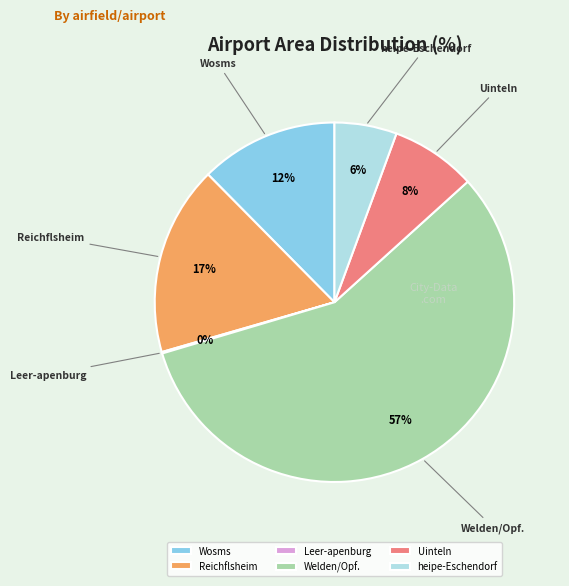

The Welden/Opf. slice represents 71% of the pie. True or false?

False